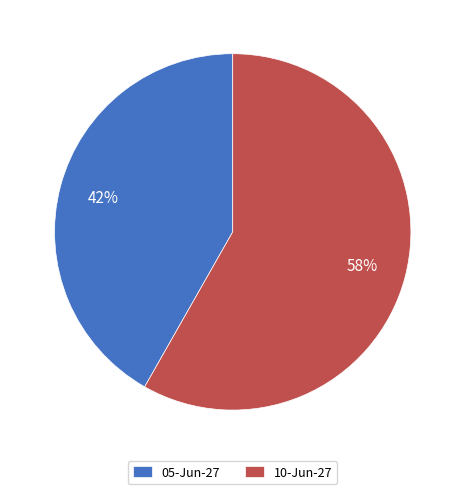

What is the majority slice?

10-Jun-27